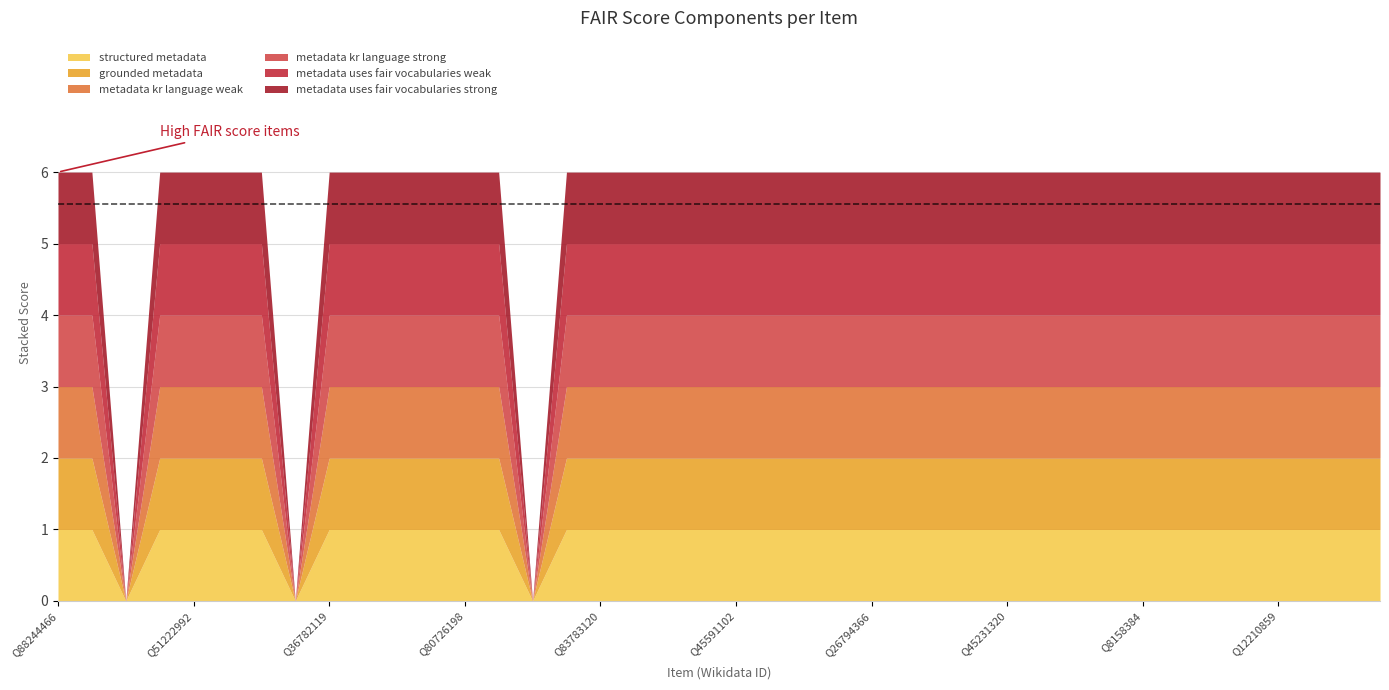

True or false: score-metadata_kr_language_weak has a value of 1 at Q45591102.

True